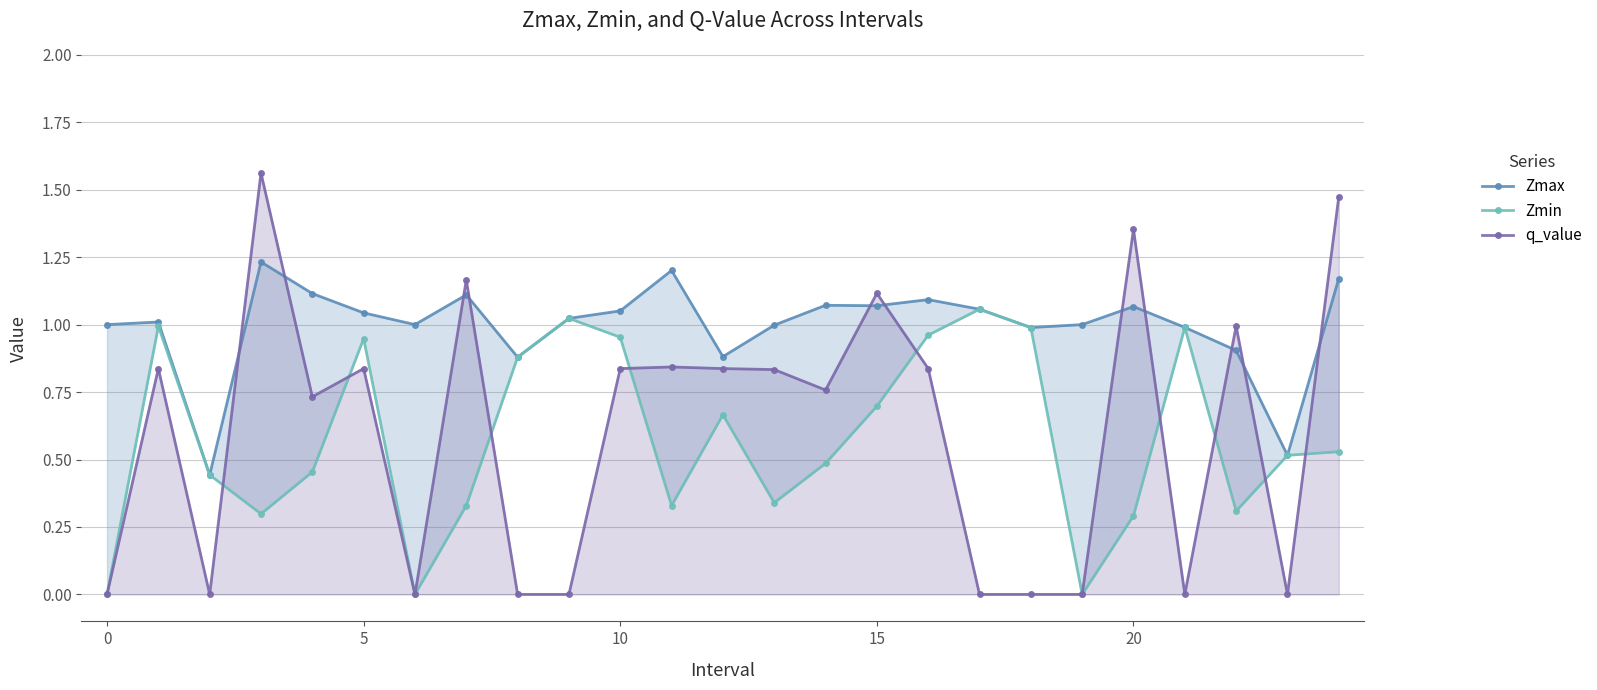

True or false: Zmin and Zmax cross at least once.

False